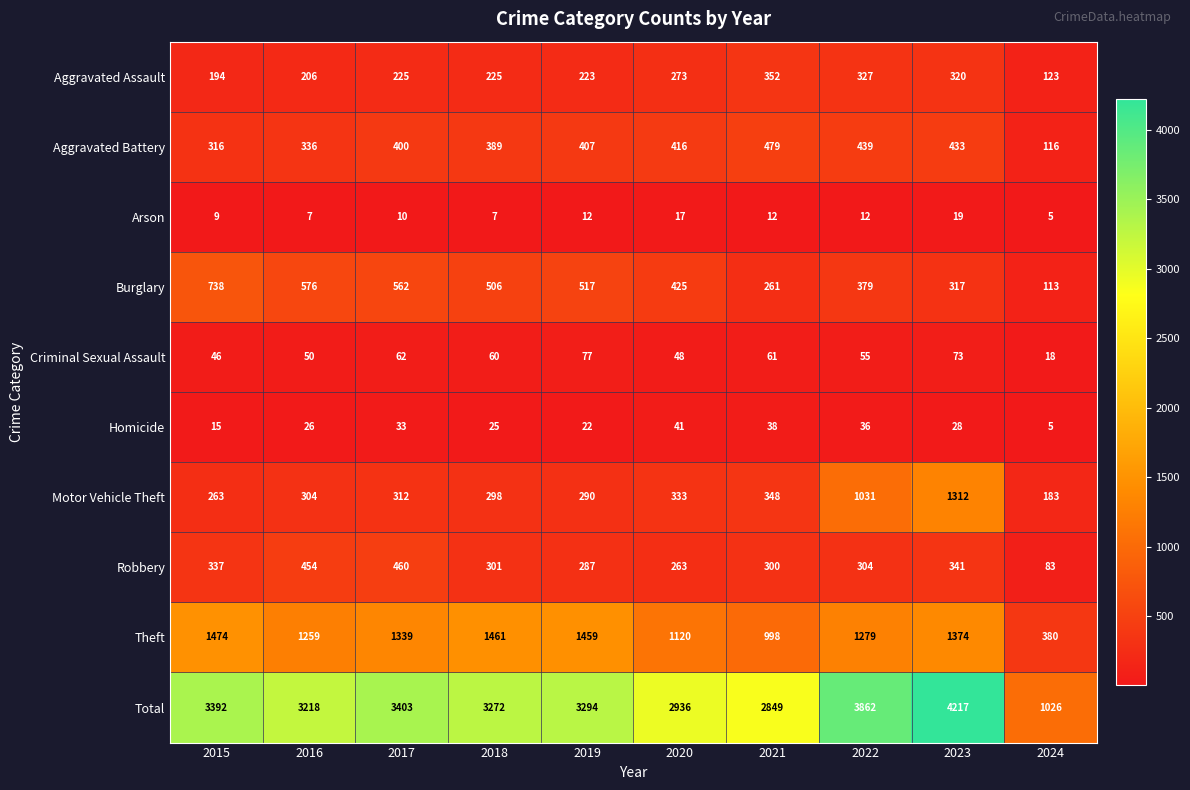

What is the spread (max minus min) of values at 2017?

3393